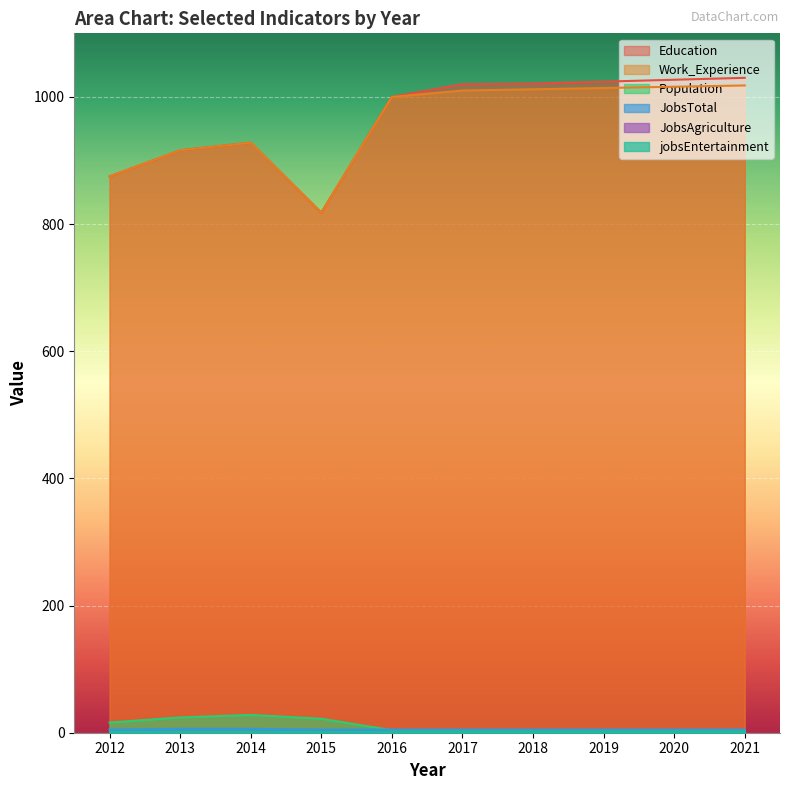

True or false: Population and Education intersect in this chart.

False